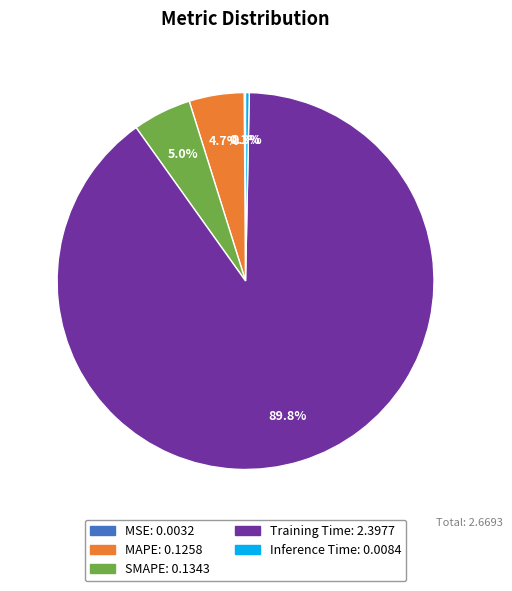

To the nearest percent, what is the difference between the largest and smallest slice percentages?

90%